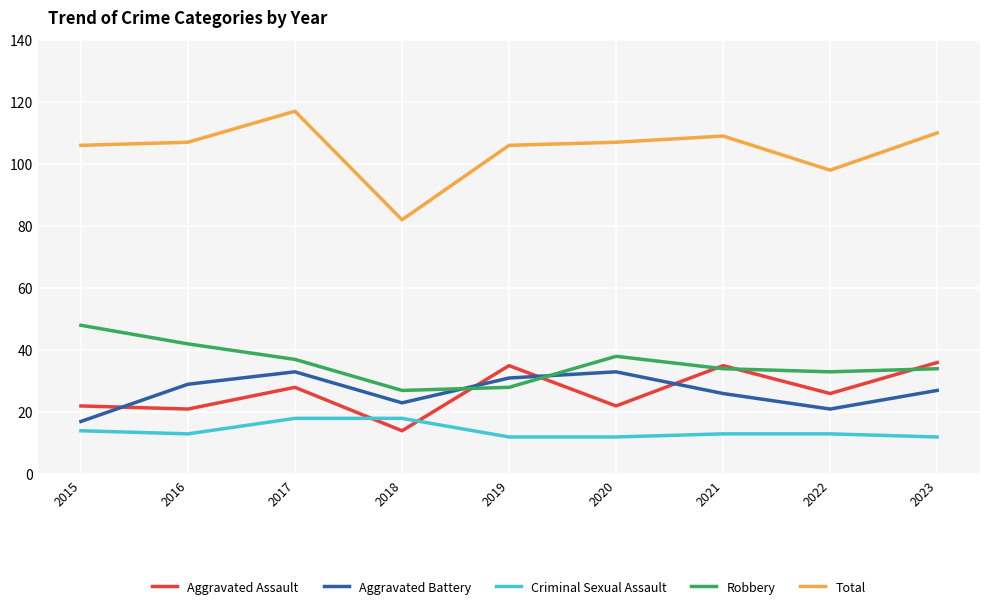

The Aggravated Assault series shows 13 at 2016. True or false?

False